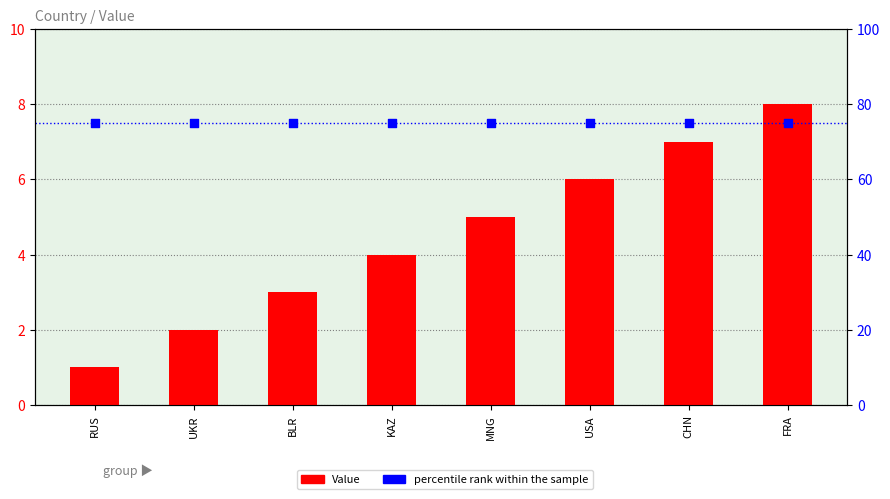

Which series reaches the minimum Y coordinate?

Value